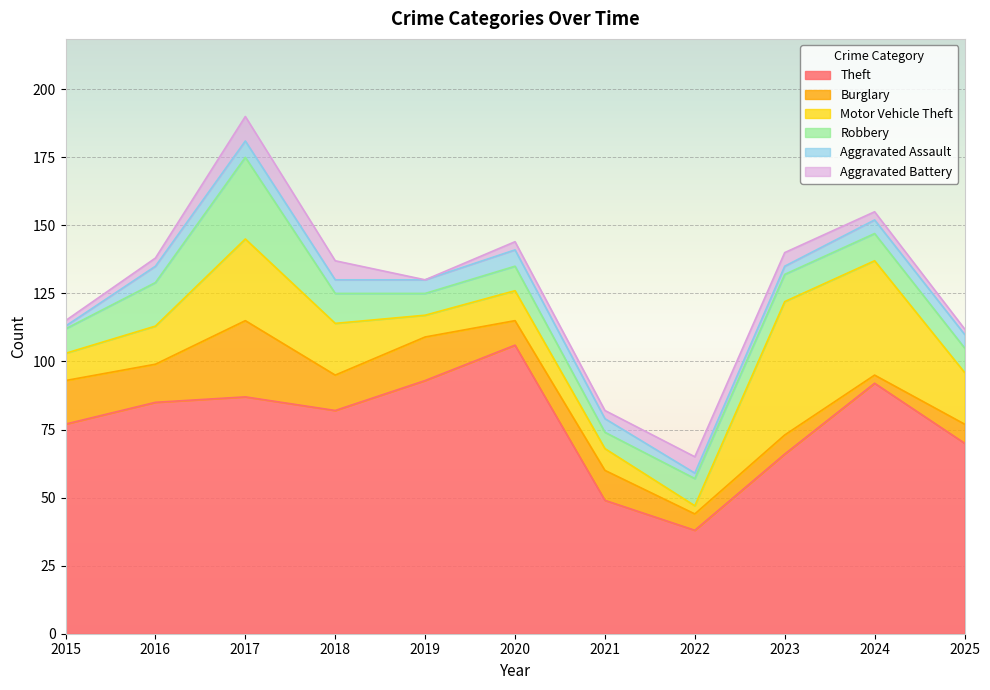

How many interior local peaks does the Burglary series have?

4